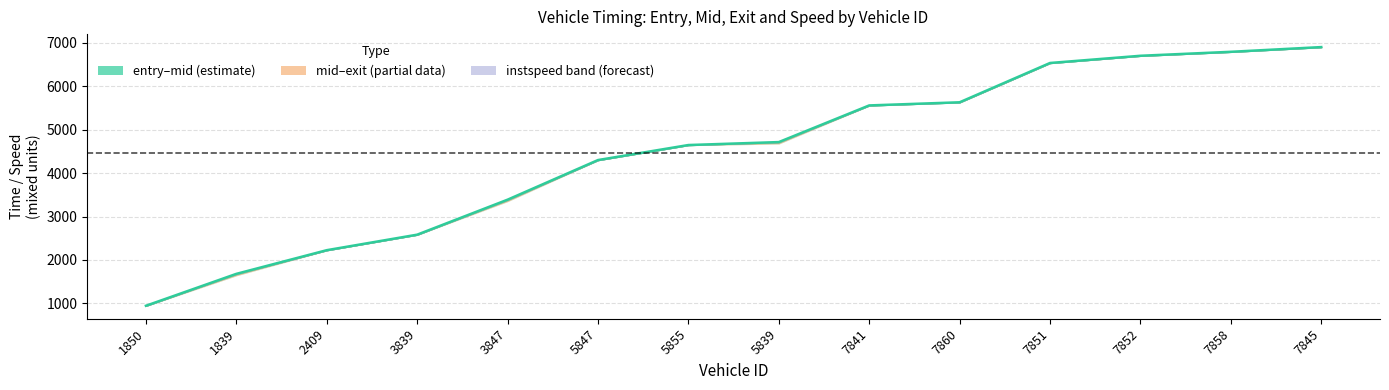

What is the value of the 4th point from the left?

2582.4